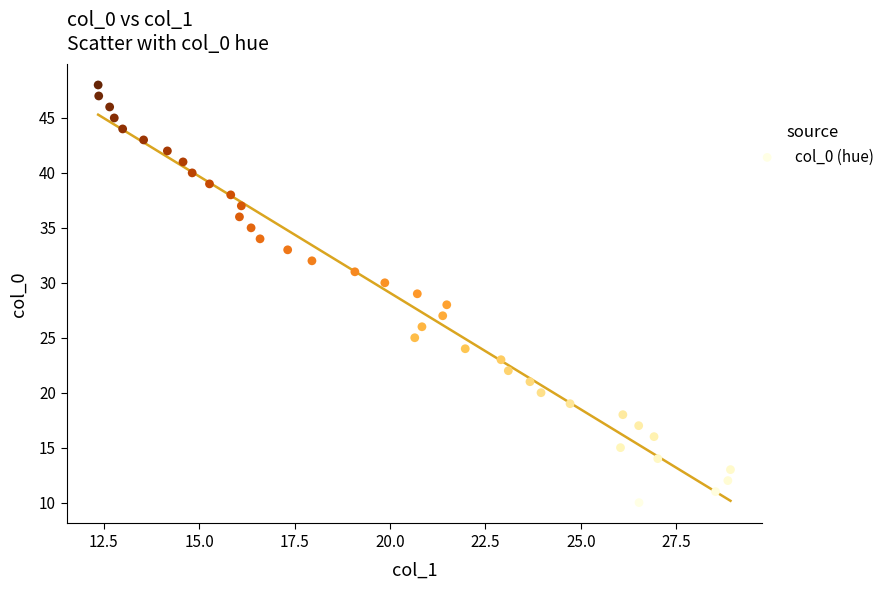

What is the range of Y values (max minus min)?

38